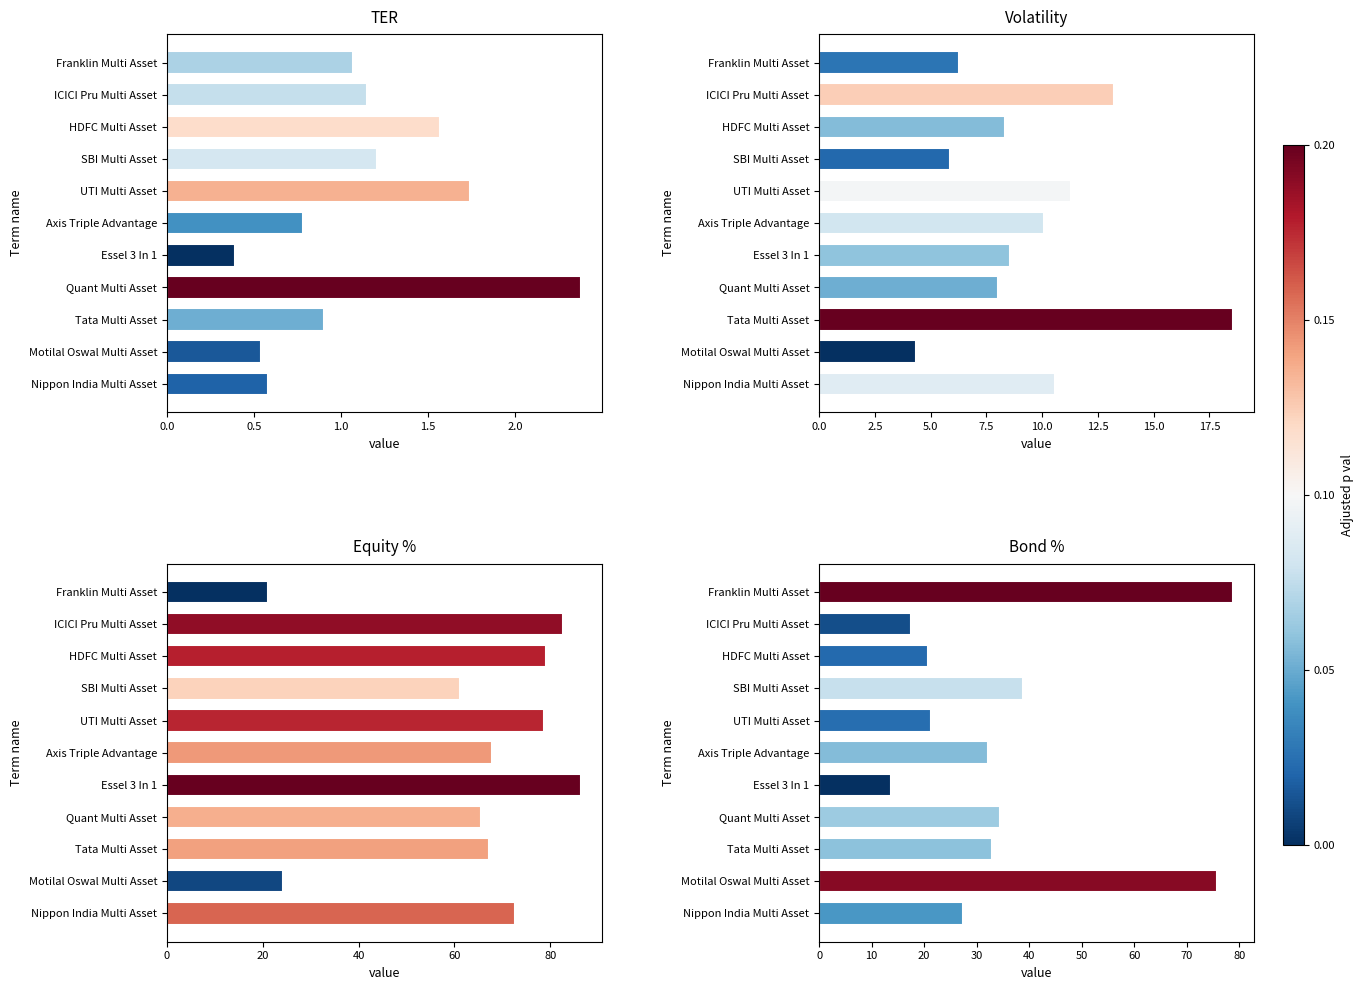

The value of Bond at HDFC Multi Asset is 20.8. True or false?

True